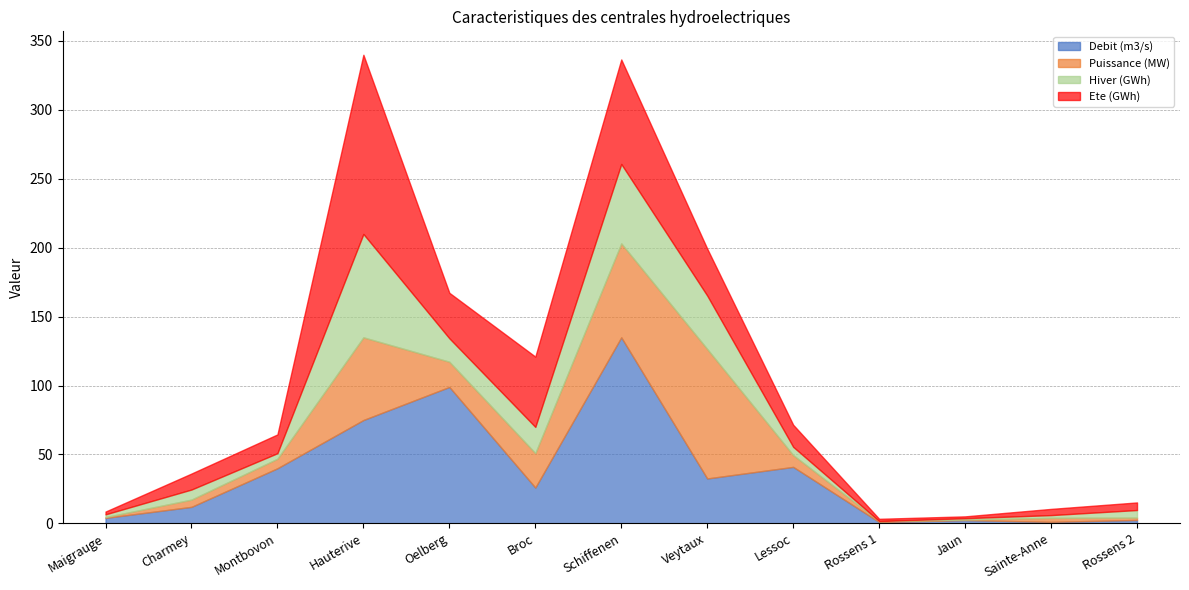

At which label is Ete (GWh) closest to 65?

Schiffenen